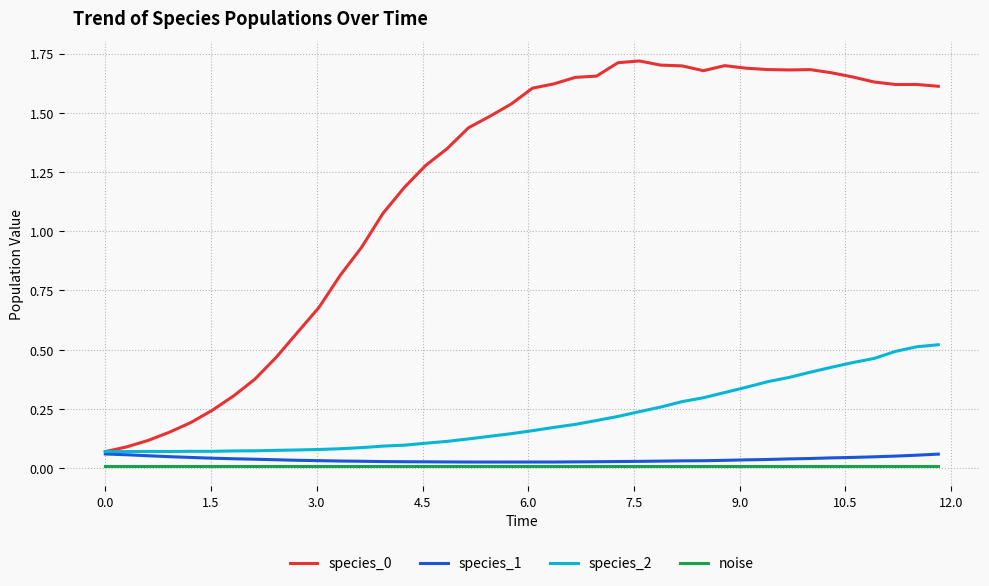

True or false: noise and species_2 cross at least once.

False